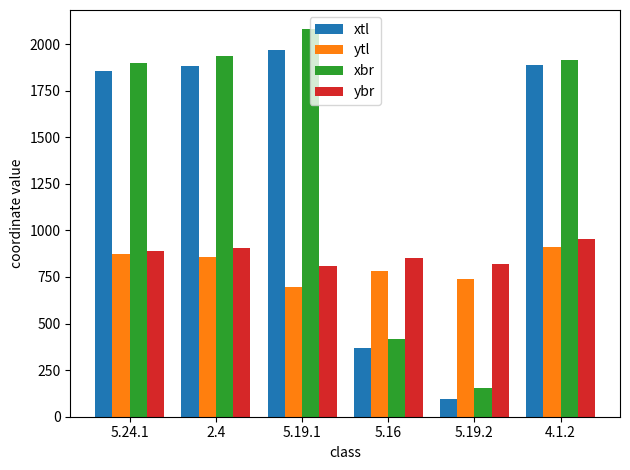

The value of xtl at 4.1.2 is 1886. True or false?

True